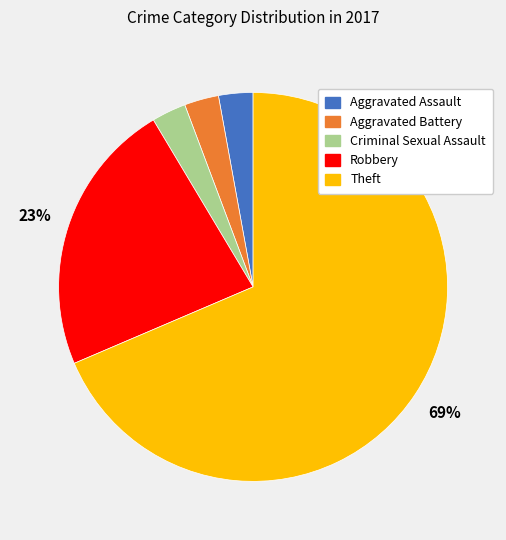

Is it true that Aggravated Assault is 3% of the pie?

True